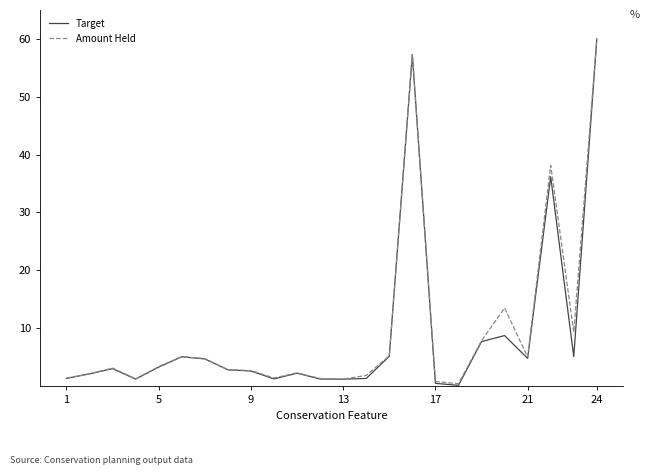

What is the maximum value for Target?

60.0